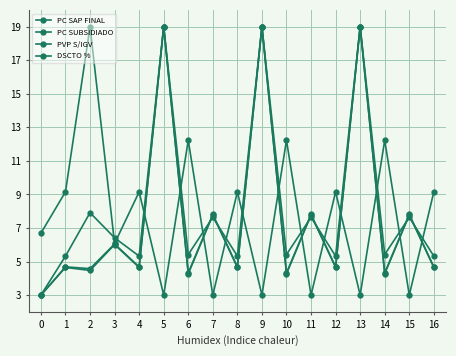

In PVP S/IGV, how many points are lower than both neighbors (excluding endpoints)?

7